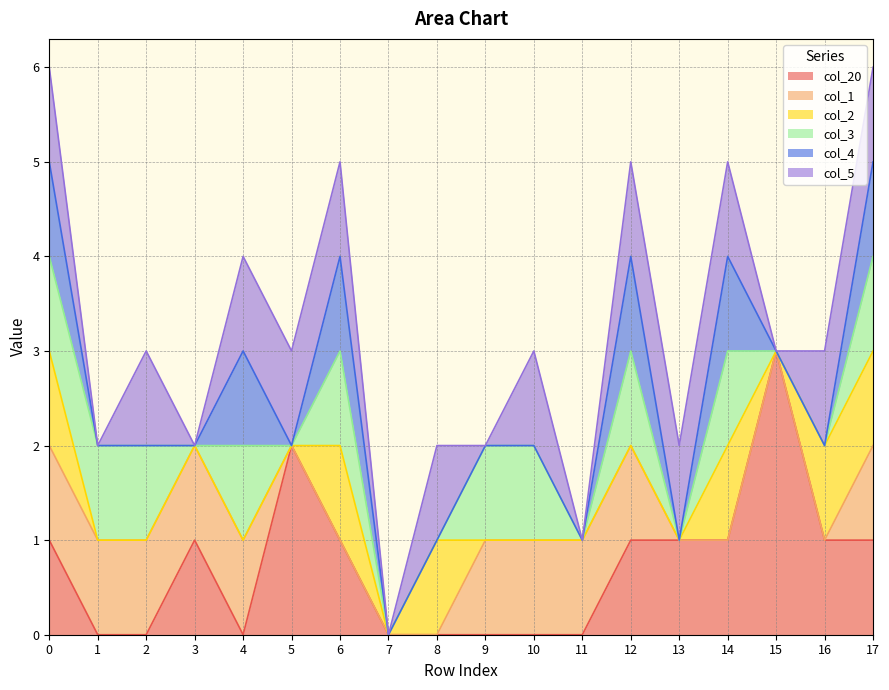

What is the difference between the highest and lowest values at 6?

1